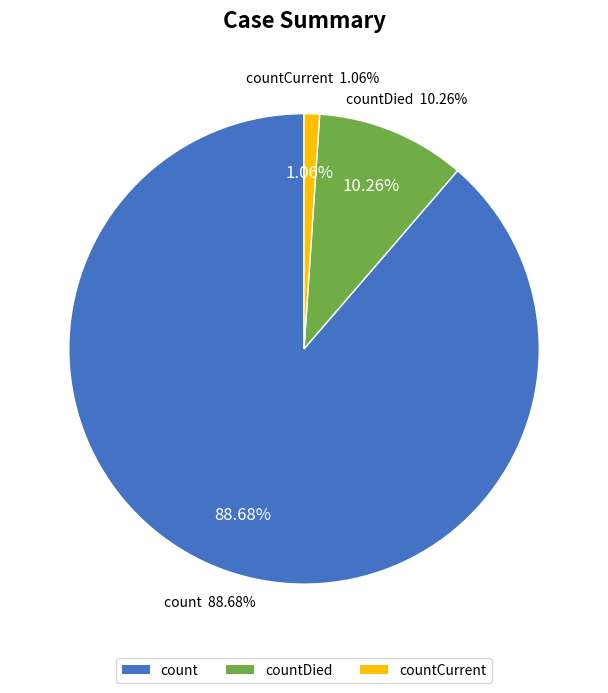

The countDied slice represents 23% of the pie. True or false?

False